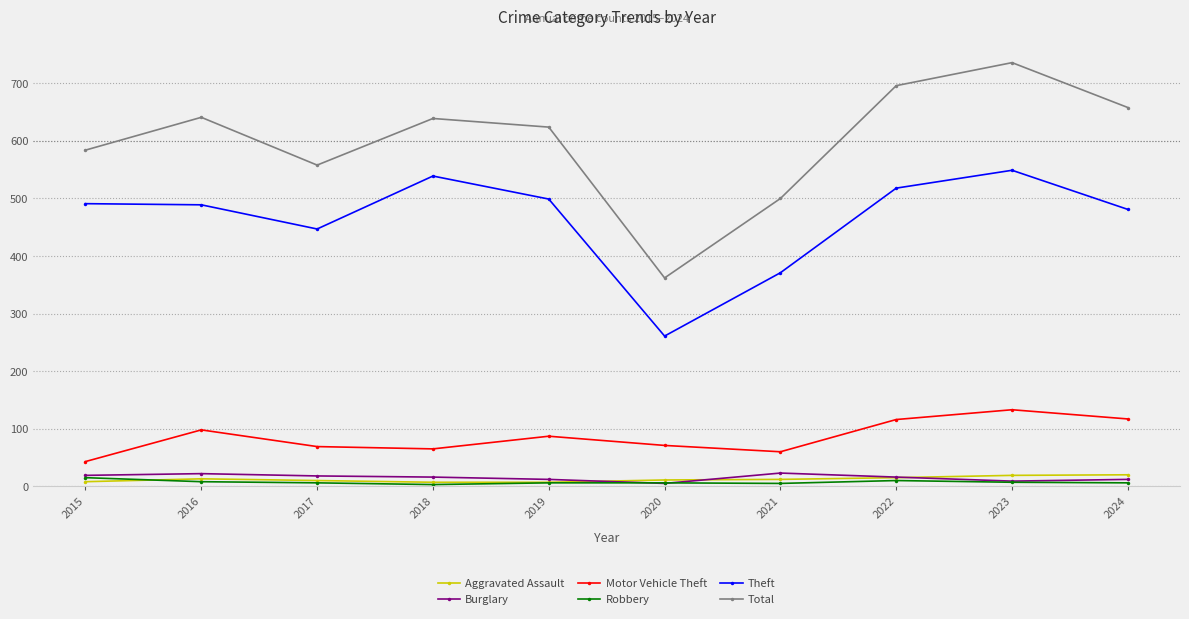

Does the chart have visible grid lines?

Yes